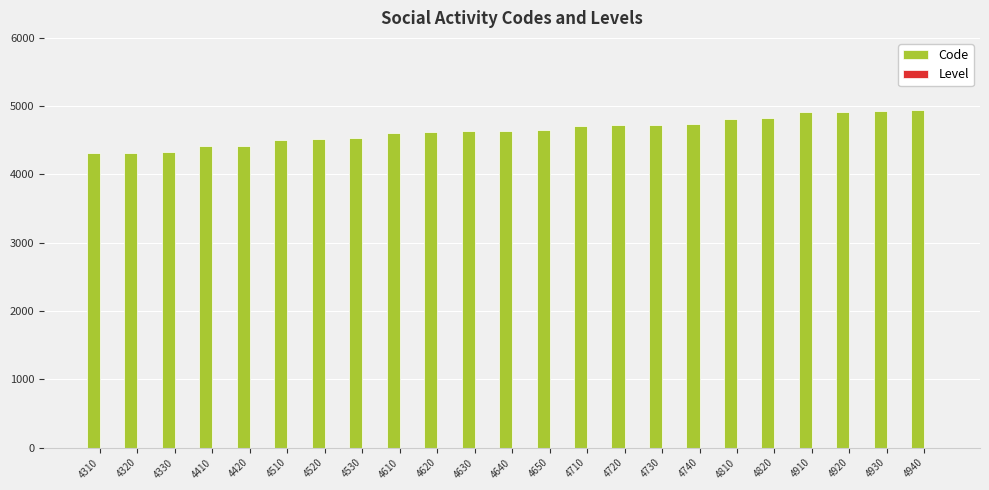

Which series changed the most between 4330 and 4820?

Code